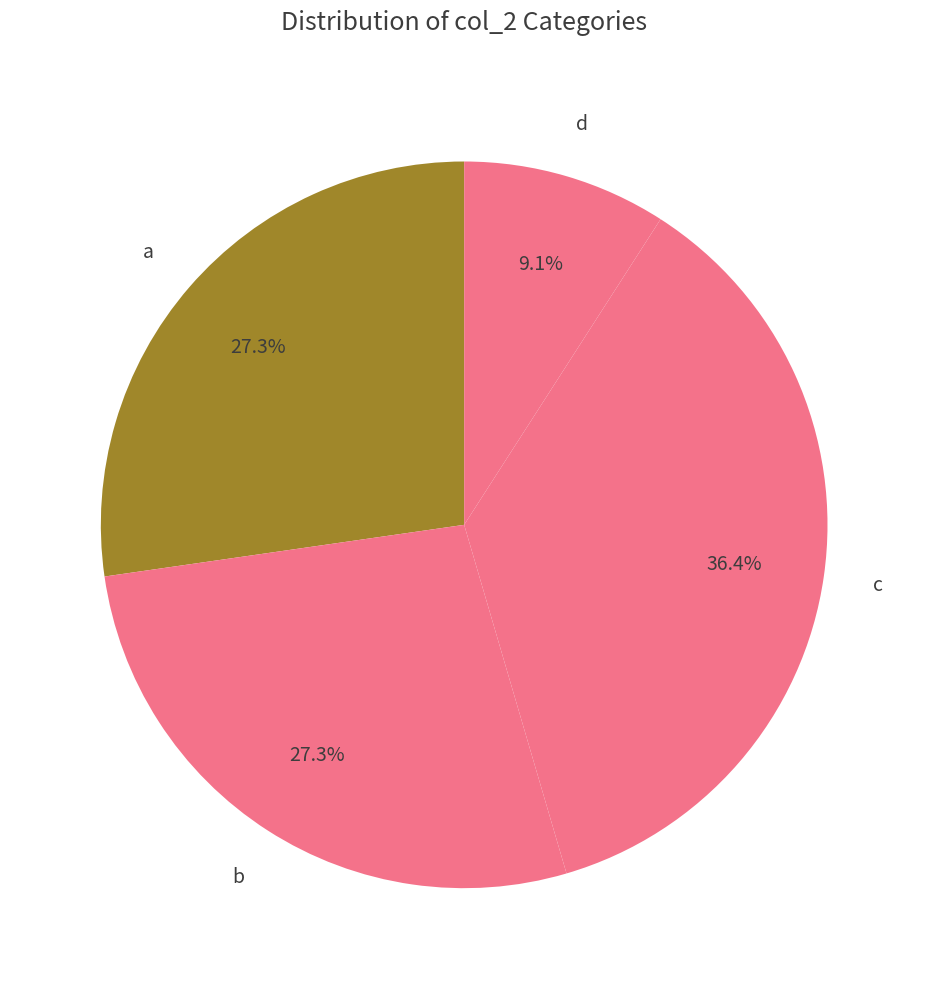

Which slice is the smallest?

d